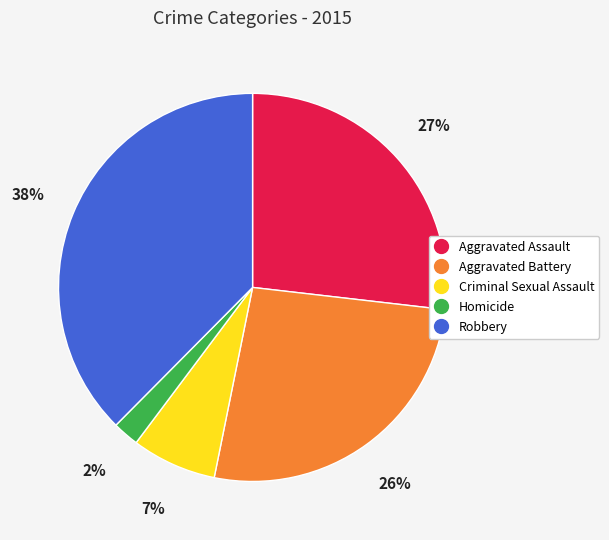

Does Aggravated Assault account for over 50% of the chart?

No